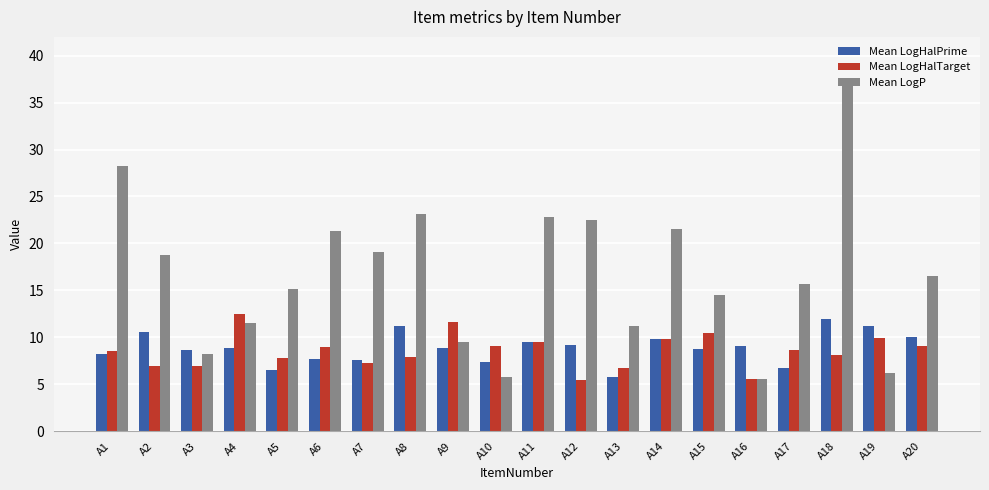

What is the smallest value displayed?

5.4